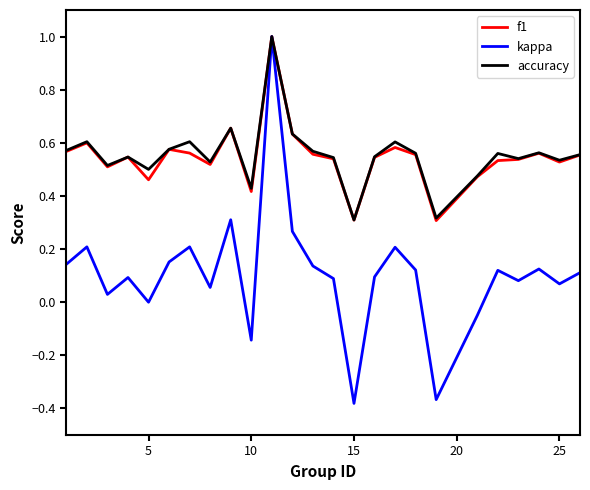

True or false: kappa has more than 0 points higher than both neighbors.

True